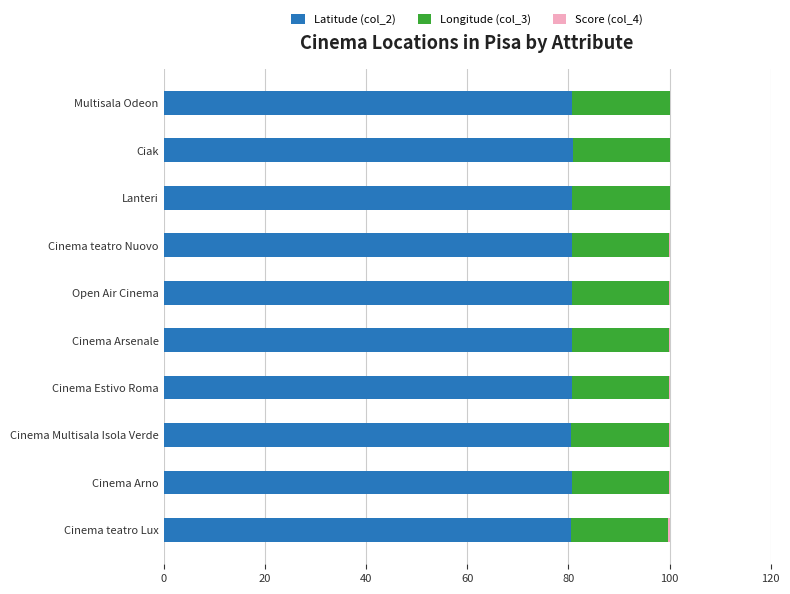

Is it true that Latitude (col_2) equals 80.6 at Cinema Arno?

True